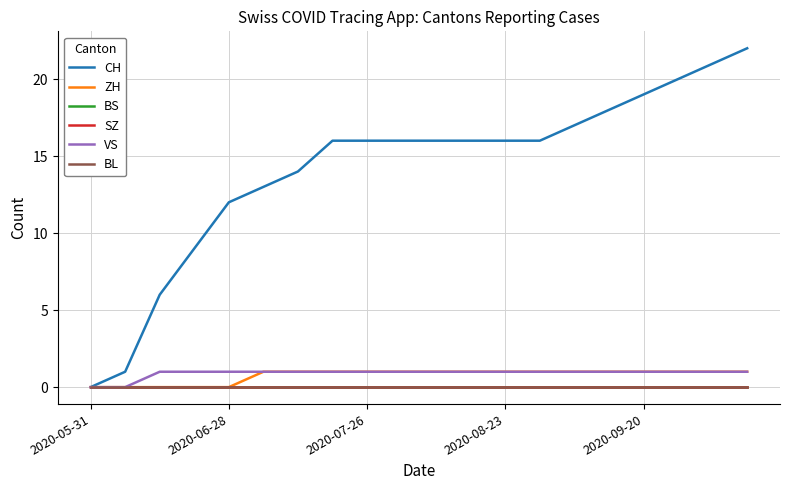

At which label is SZ closest to 0?

2020-05-31